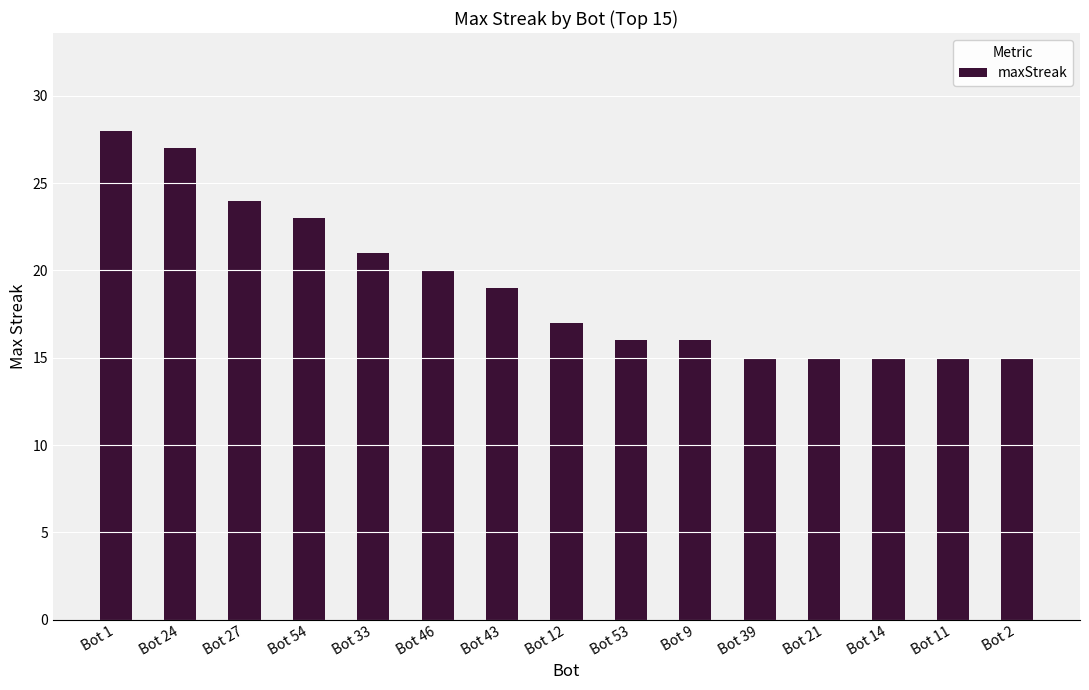

Count the number of data series in this chart.

1